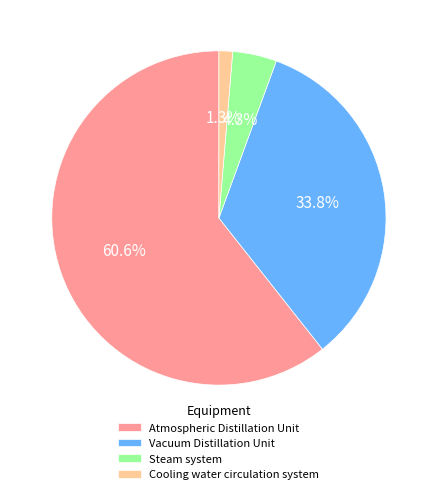

How much of the chart is everything except Cooling water circulation system?

98.7%